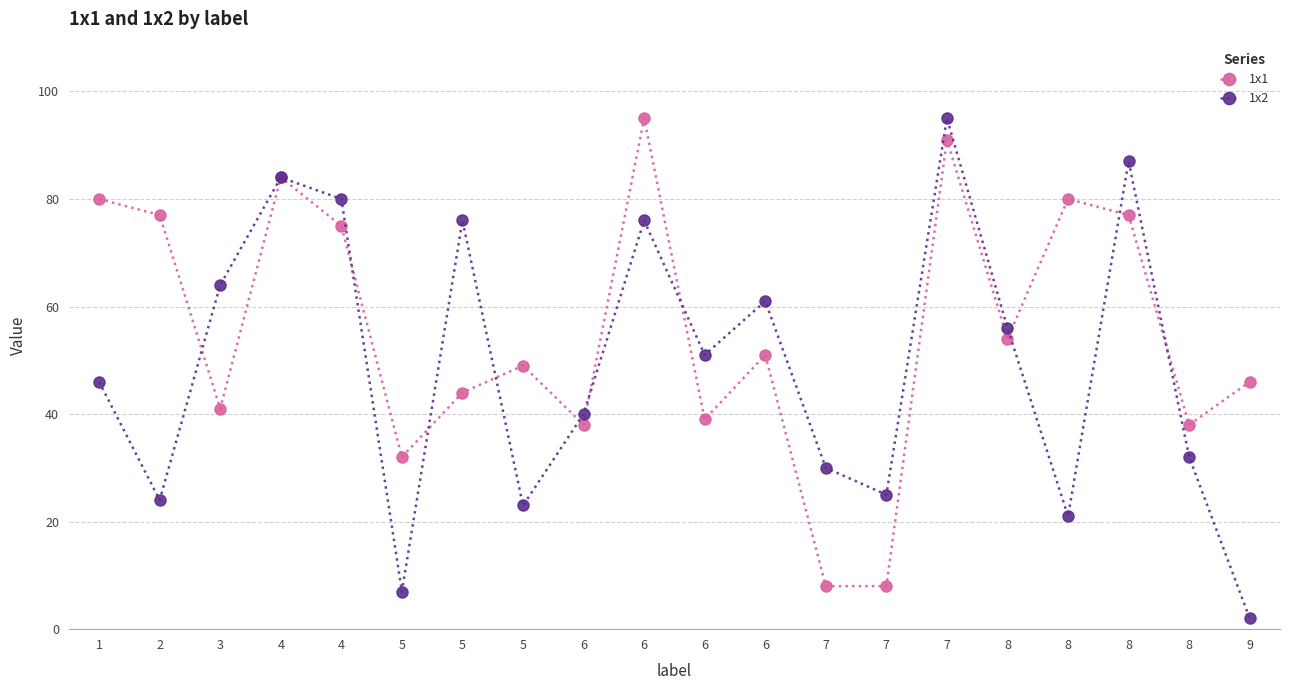

Between 6 and 7, which series saw the biggest shift?

1x1